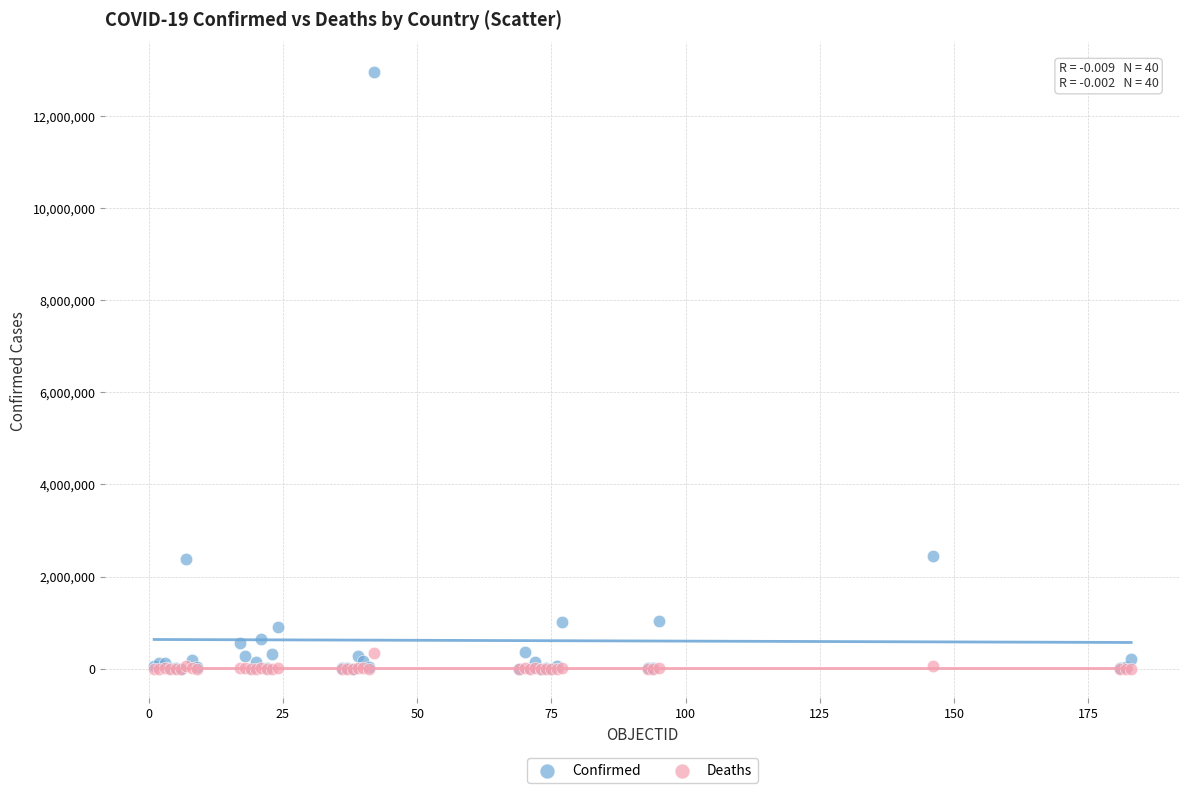

Which series has the widest spread of Y values?

Confirmed